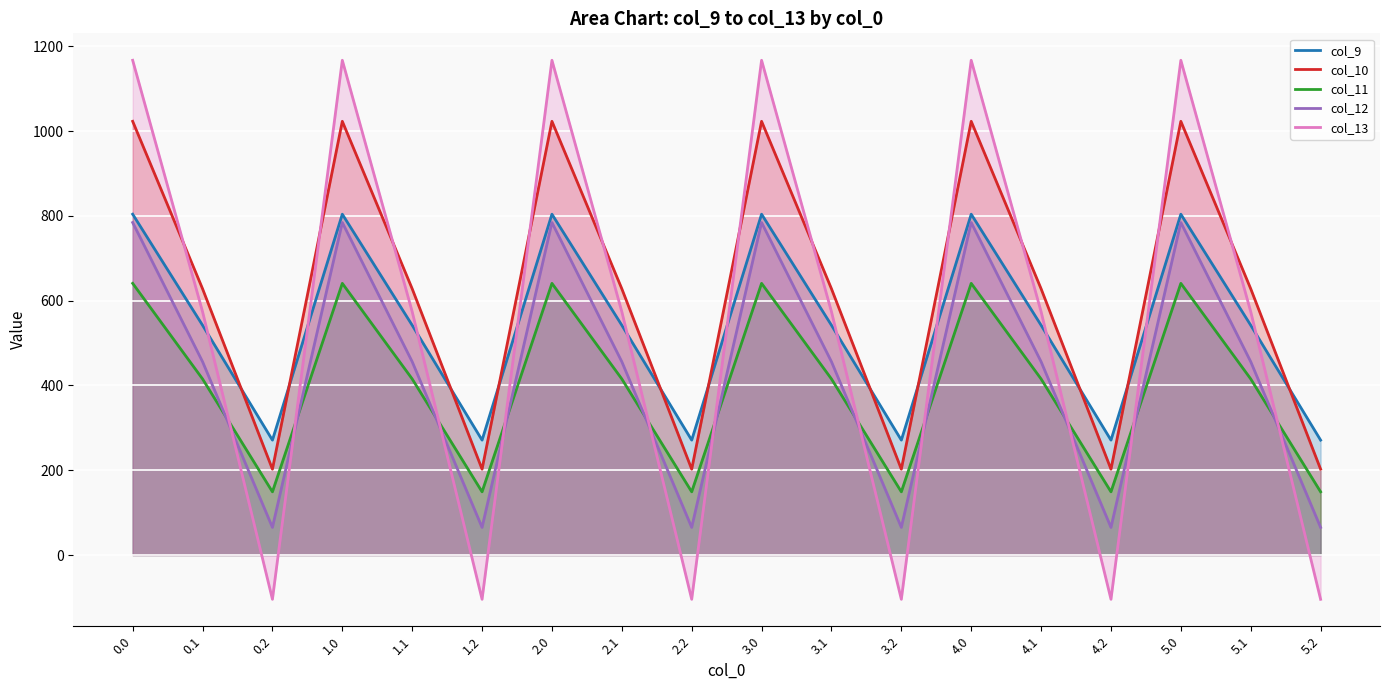

What is the label of the 13th point from the right?

1.2